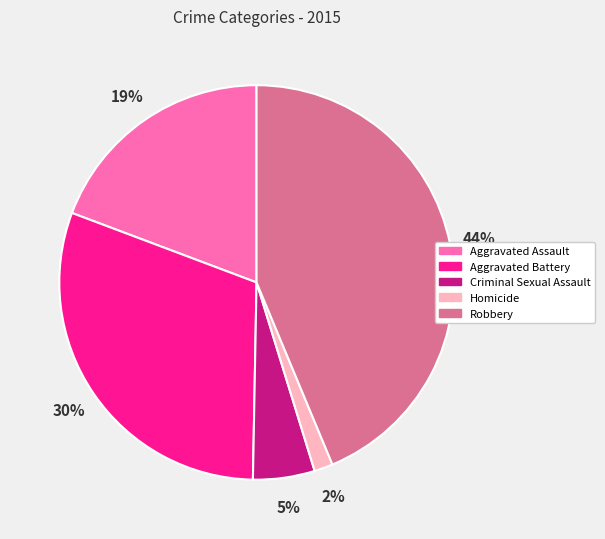

How many segments does this pie chart have?

5